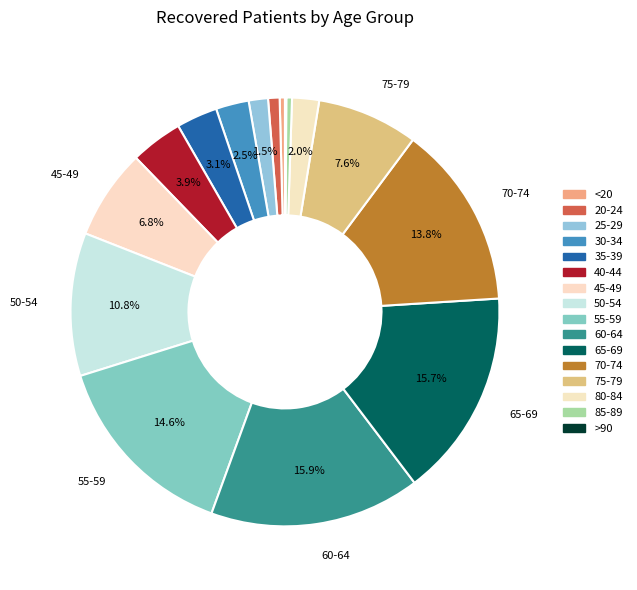

To the nearest percent, what is the difference between the largest and smallest slice percentages?

16%